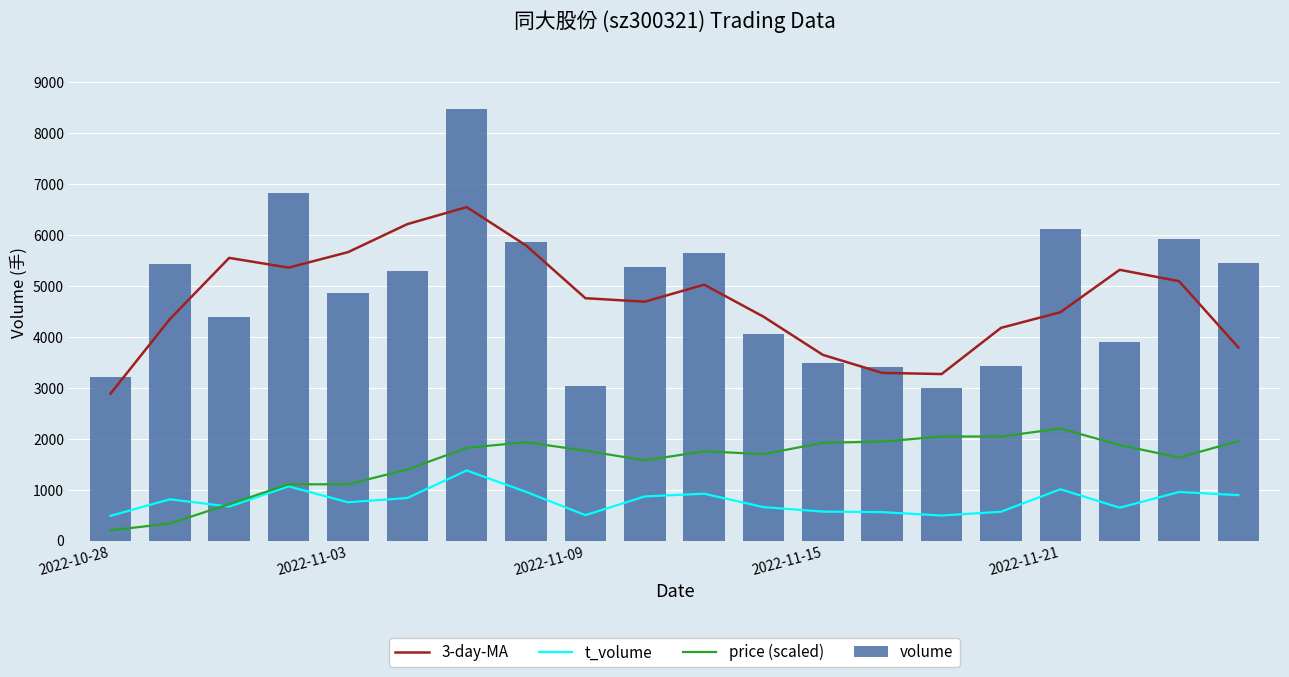

What is the sum of all volume values?

97226